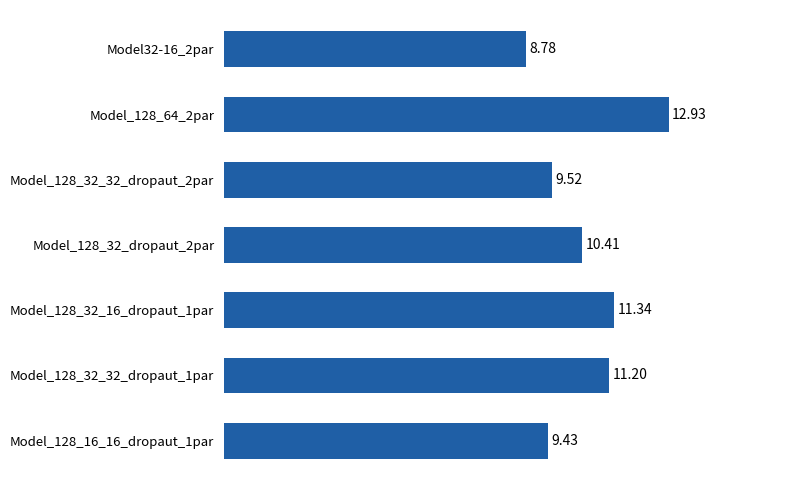

List the labels in order of value, smallest first.

Model32-16_2par, Model_128_16_16_dropaut_1par, Model_128_32_32_dropaut_2par, Model_128_32_dropaut_2par, Model_128_32_32_dropaut_1par, Model_128_32_16_dropaut_1par, Model_128_64_2par